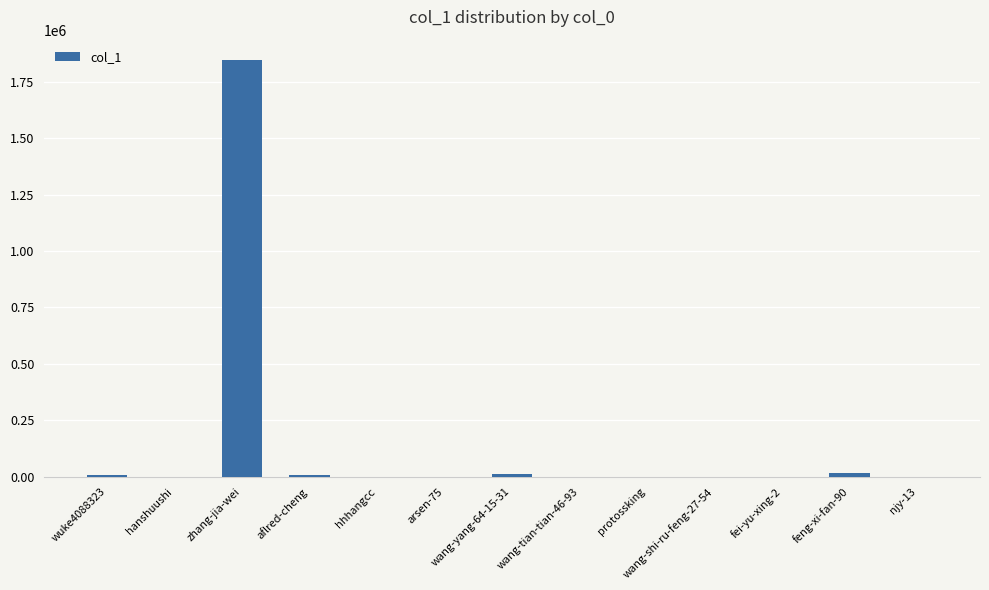

Which label corresponds to the largest value in the chart?

zhang-jia-wei